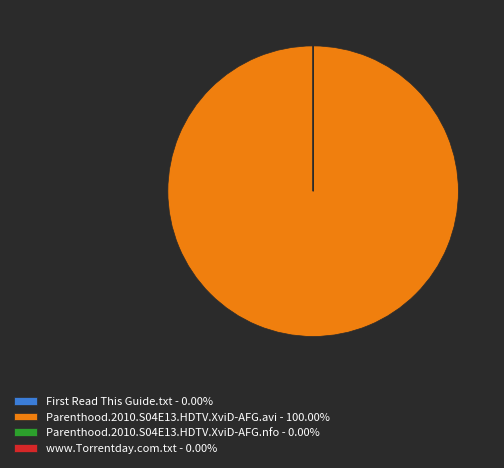

What is the largest slice in the pie chart?

Parenthood.2010.S04E13.HDTV.XviD-AFG.avi